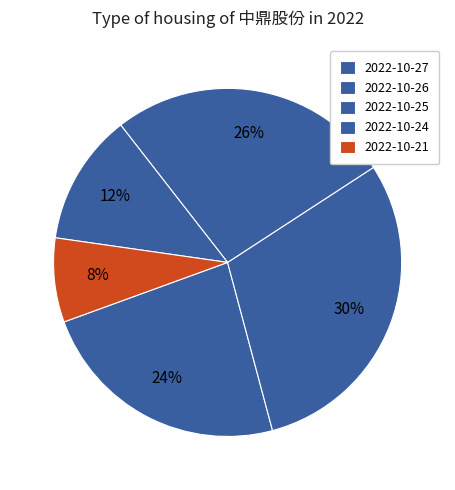

How many segments does this pie chart have?

5